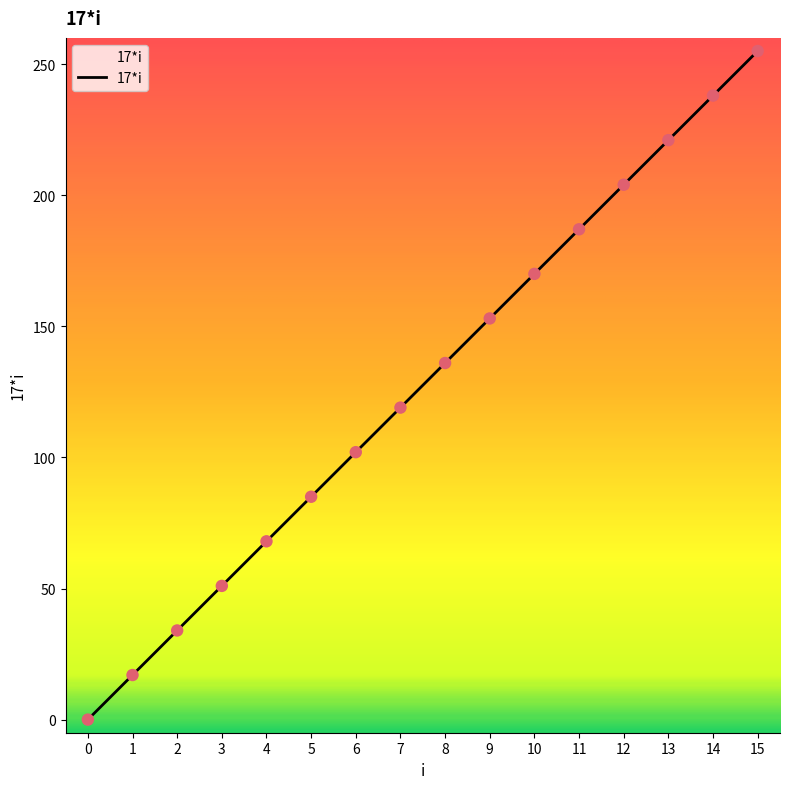

Between 1 and 11, which is larger?

11